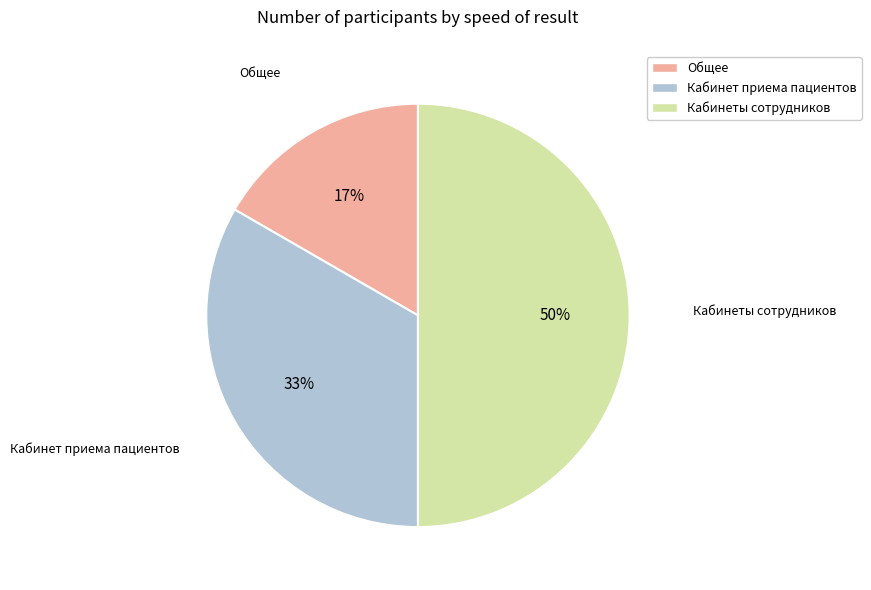

What percentage is the Кабинет приема пациентов slice, to the nearest percent?

33%